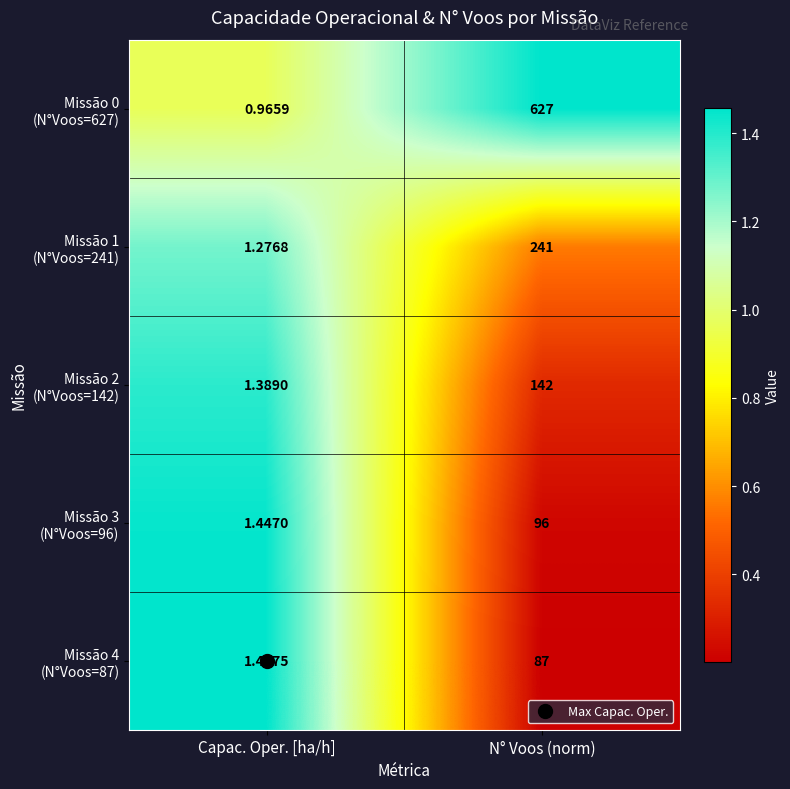

At which category does the chart reach its peak across all series?

N° Voos (norm)